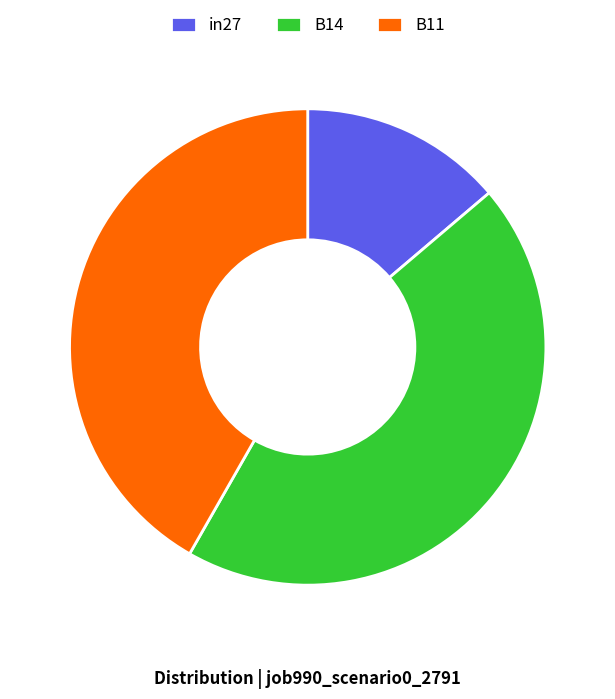

How many slices are in this pie chart?

3